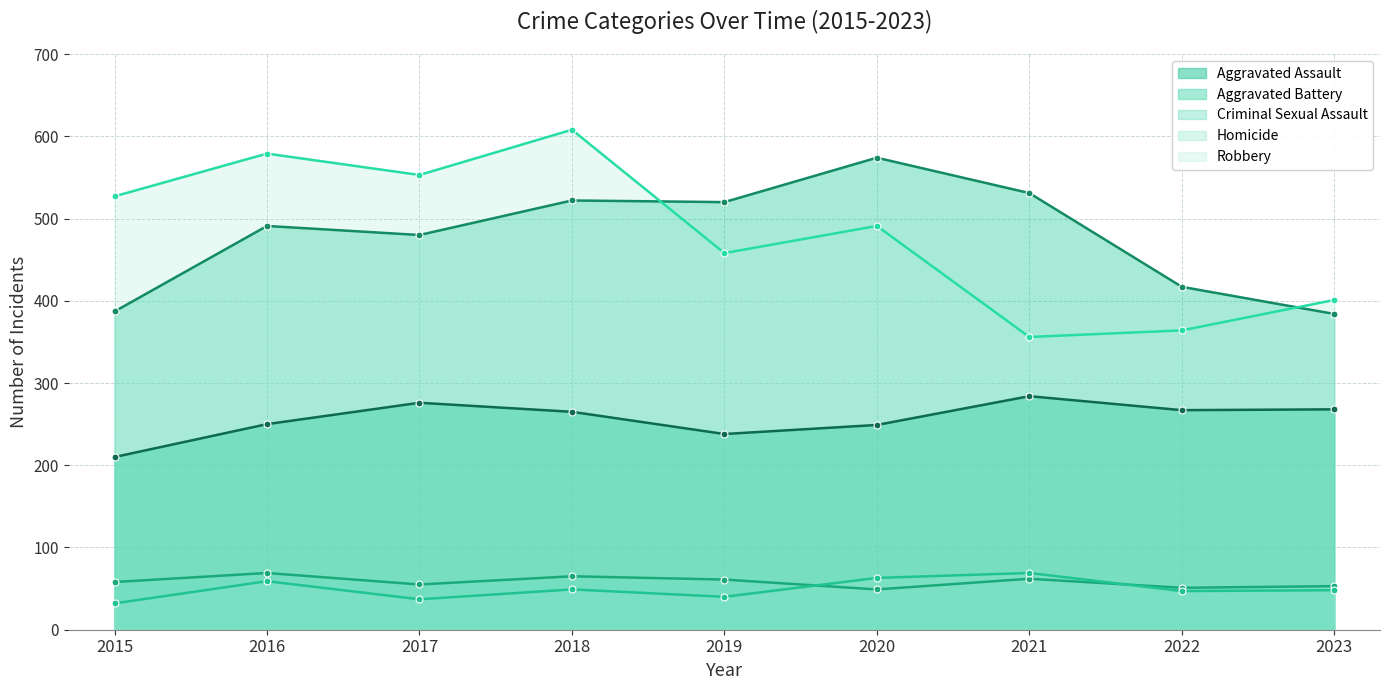

At how many categories does at least one series exceed 500?

7